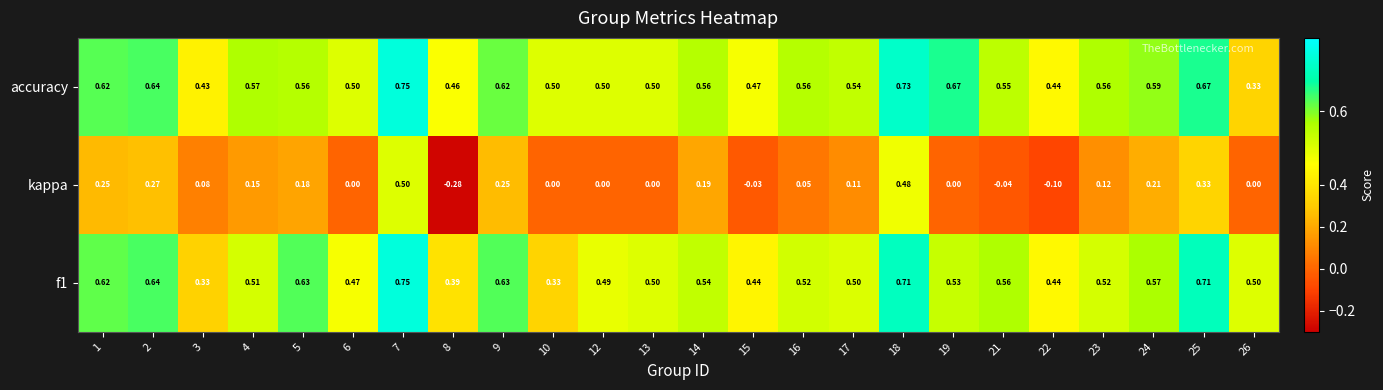

At which category is the sum across all series the highest?

7